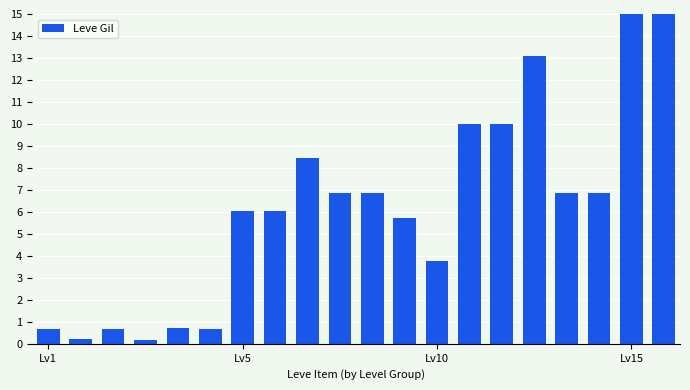

Does the chart contain any negative values?

No